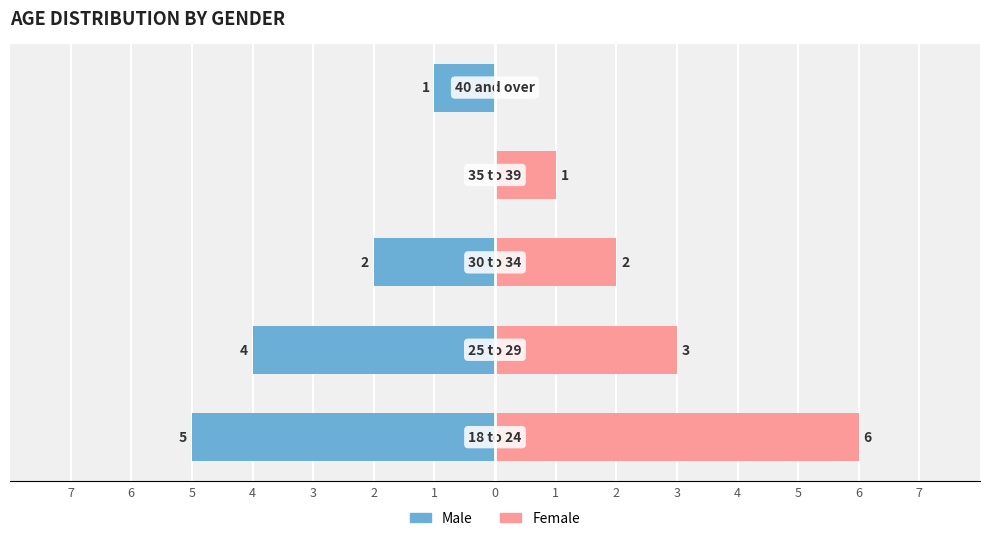

What is the value of the Female bar at the 3rd from the left?

2